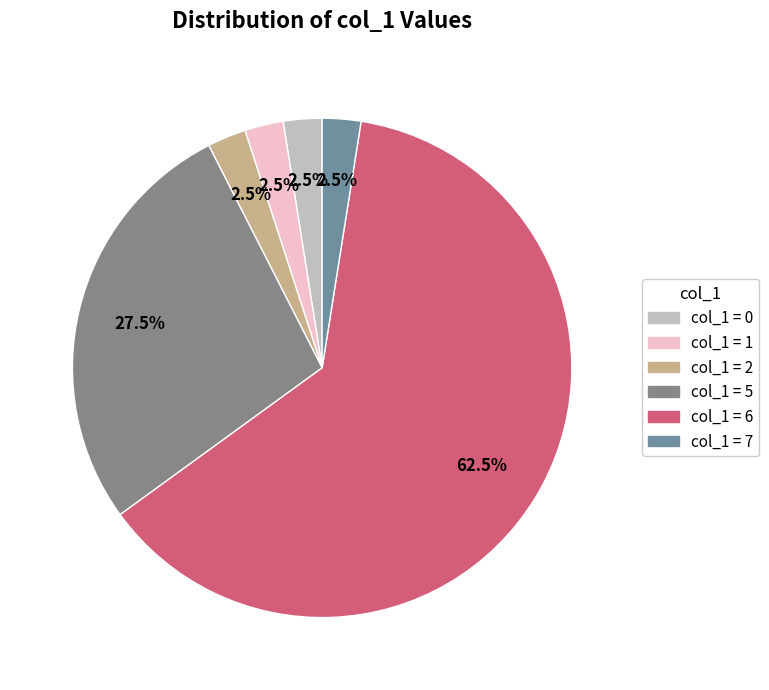

How many segments does this pie chart have?

6